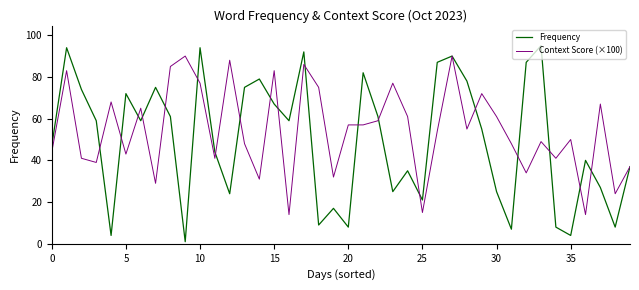

Does the chart have visible grid lines?

No